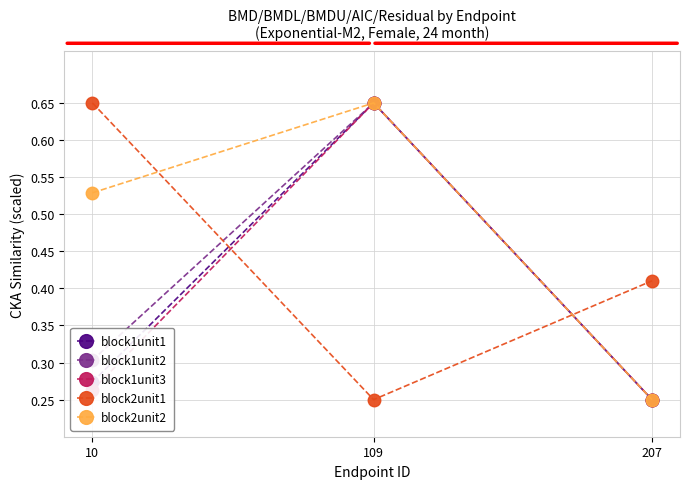

Count the block2unit1 values in the range 0 to 1.

3